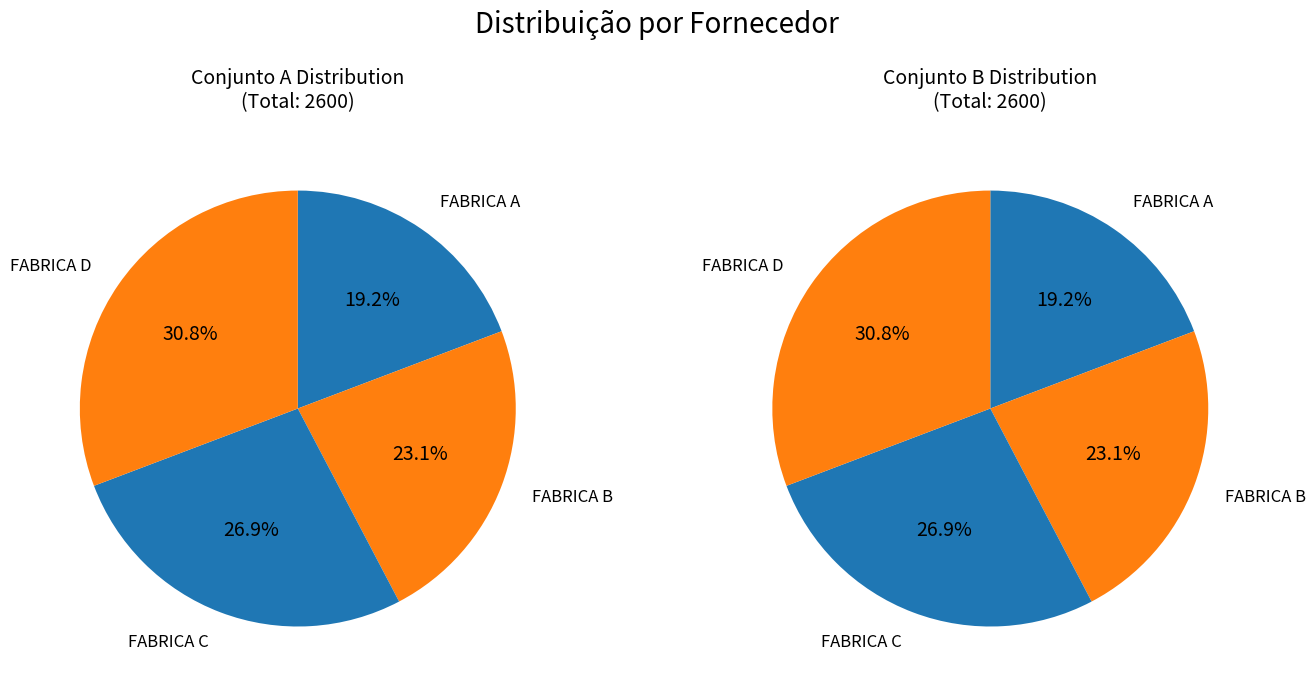

What is the change in value from FABRICA B to FABRICA C?

+100